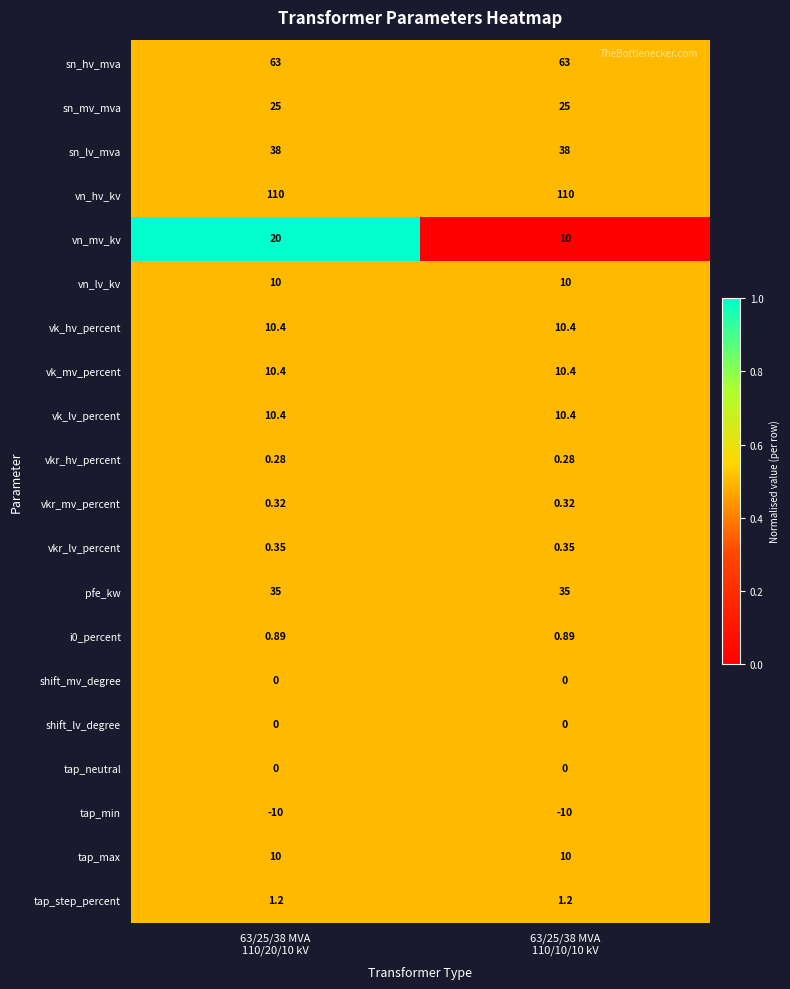

At how many categories does at least one series exceed 0?

2